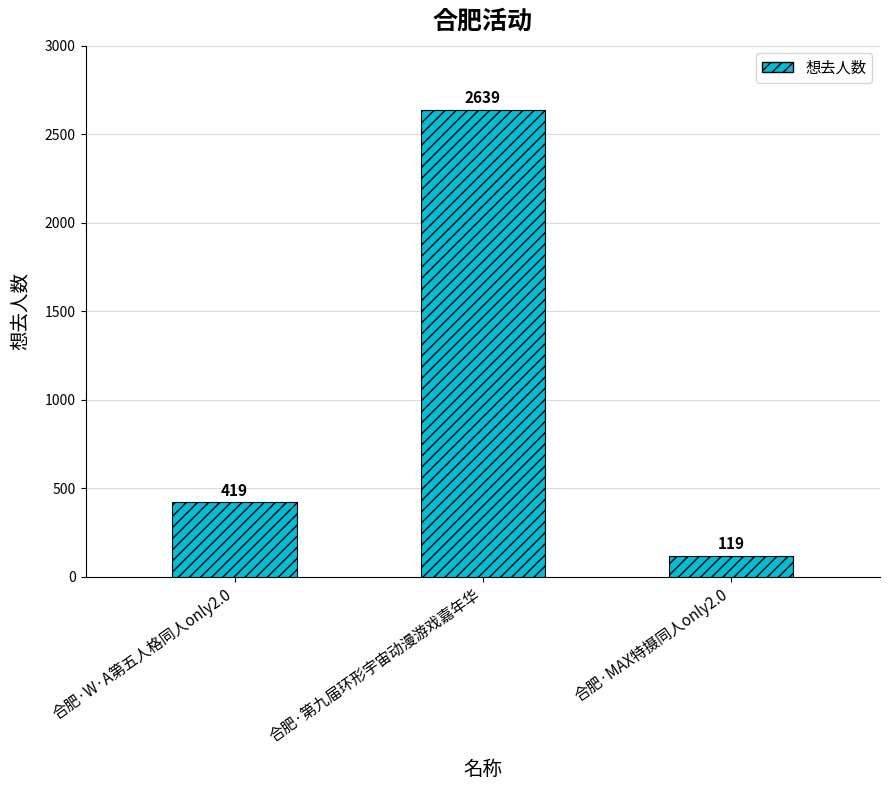

At which category does the chart reach its peak across all series?

合肥·第九届环形宇宙动漫游戏嘉年华